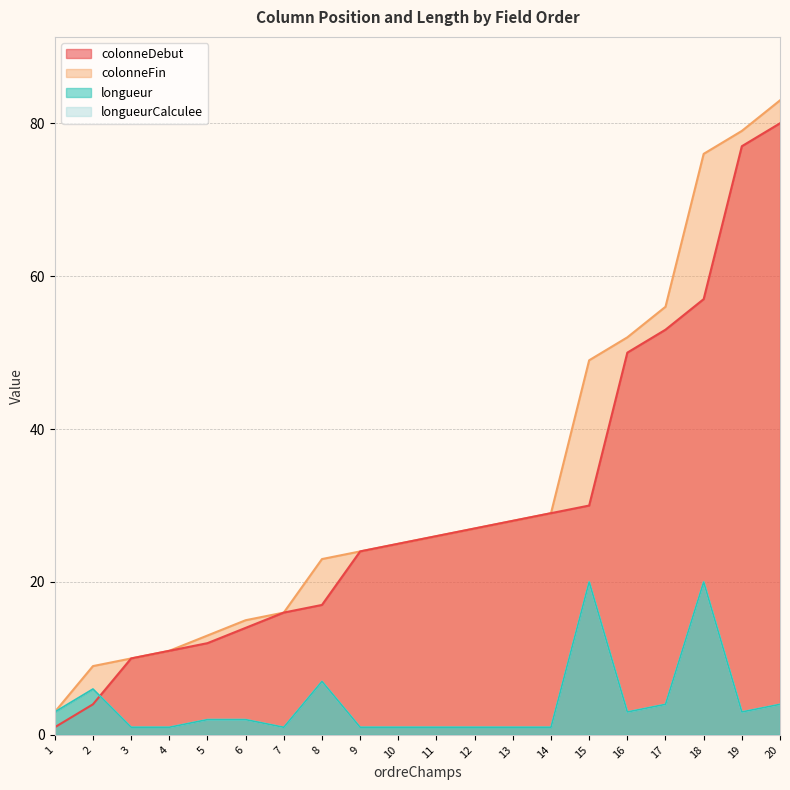

True or false: colonneFin and longueur cross at least once.

False